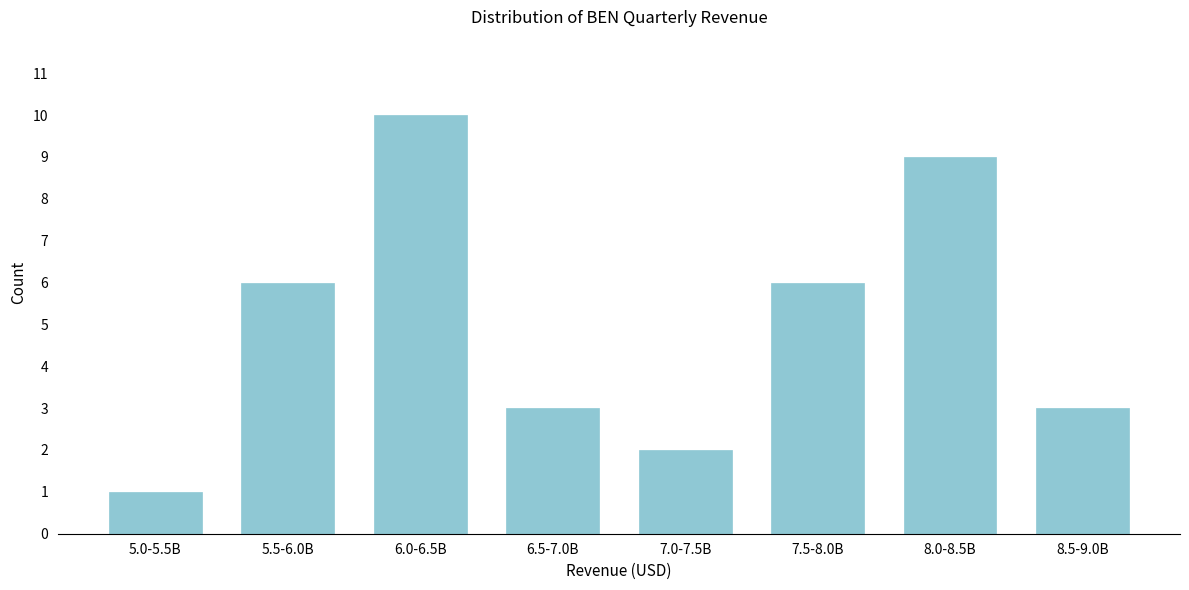

Reading right to left, what are all the values shown in this chart?

8.5-9.0B=3	8.0-8.5B=9	7.5-8.0B=6	7.0-7.5B=2	6.5-7.0B=3	6.0-6.5B=10	5.5-6.0B=6	5.0-5.5B=1